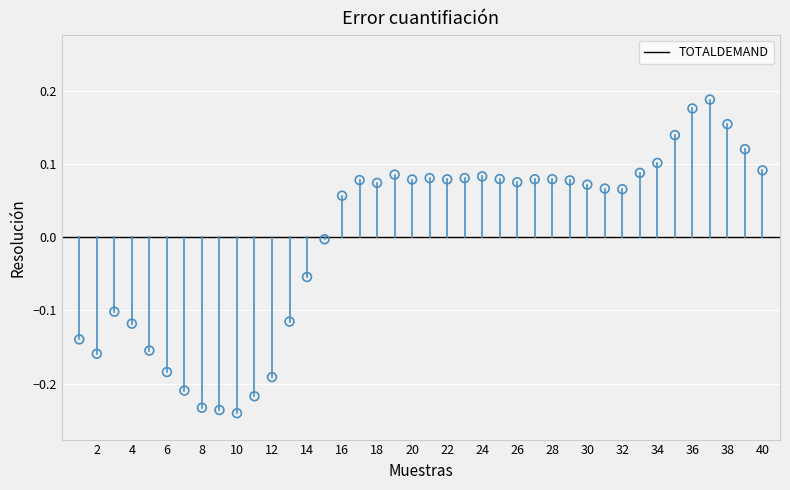

What is the range of X values (max minus min)?

39.0